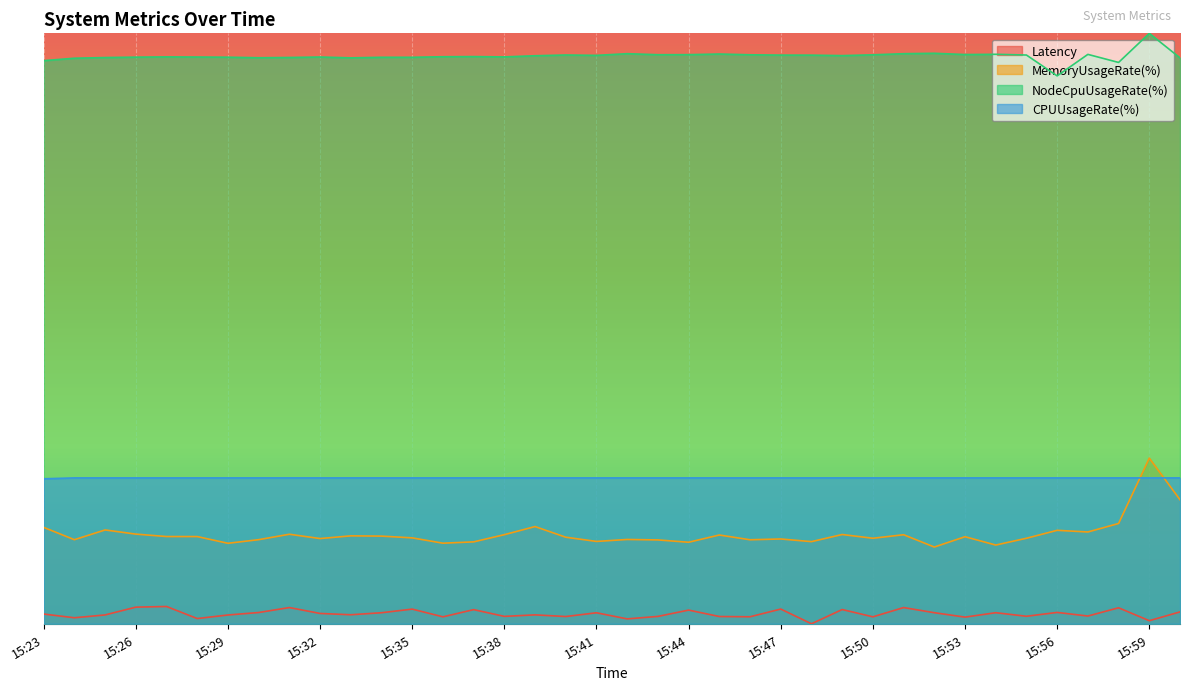

How many interior local valleys does the MemoryUsageRate(%) series have?

12